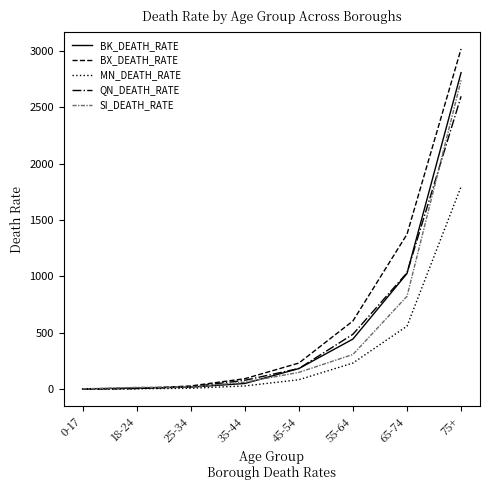

At which label is QN_DEATH_RATE closest to 1298?

65-74